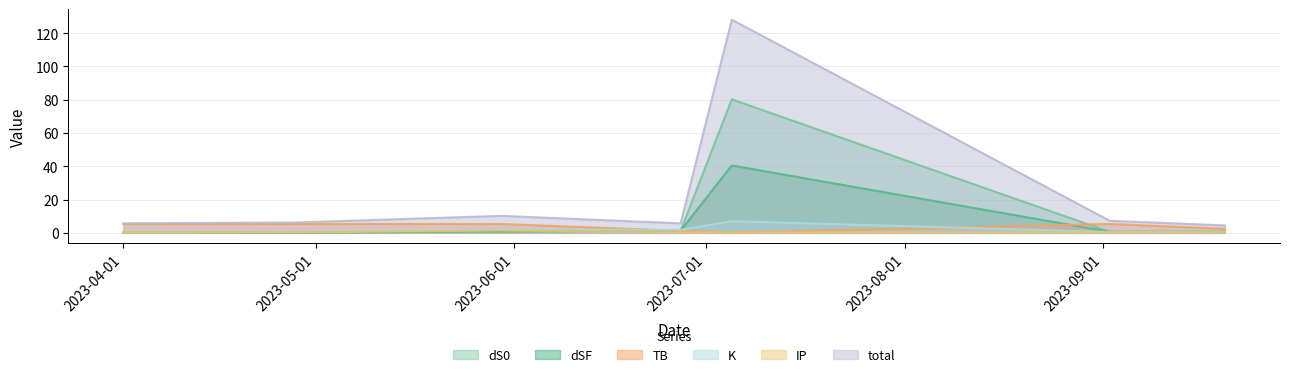

Which category has the highest value across all series?

2023-07-05